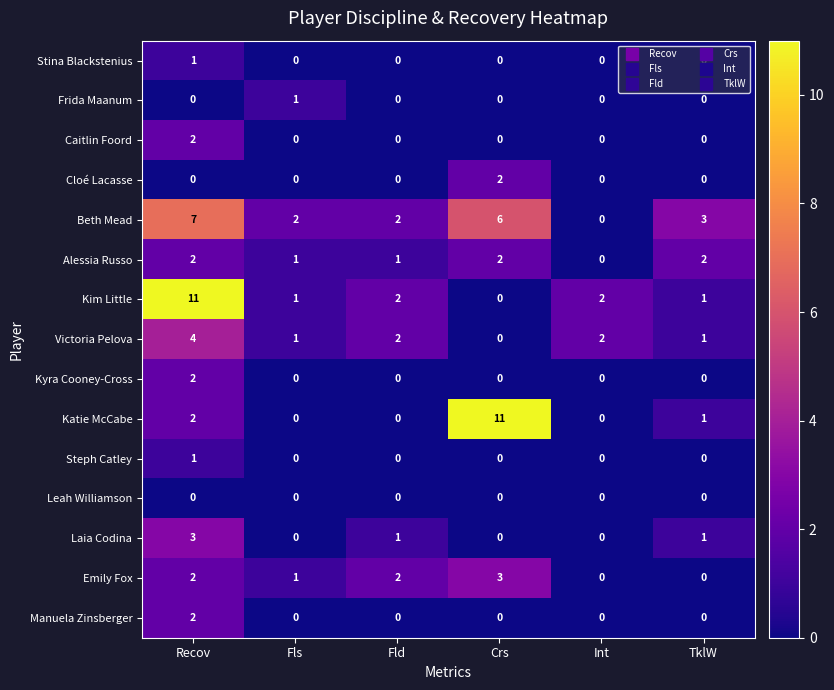

At which label is Emily Fox closest to 1?

Fls